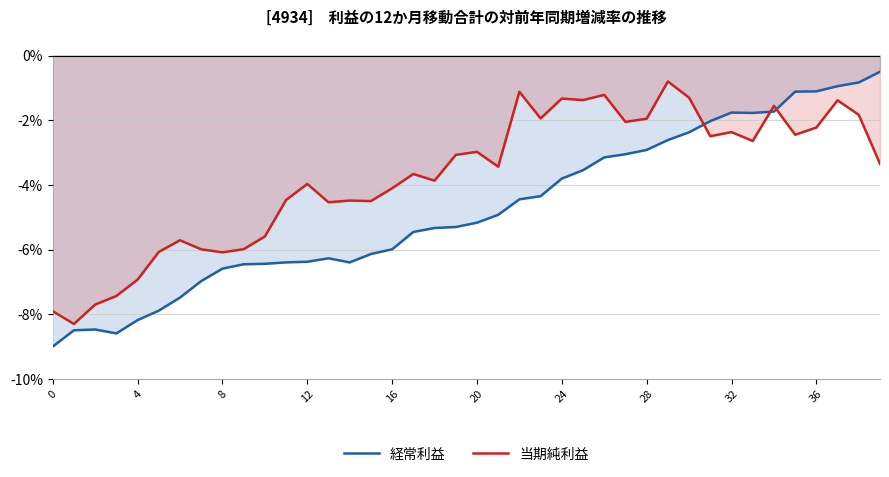

What is the difference between the second highest and minimum values in the 経常利益 series?

8.2